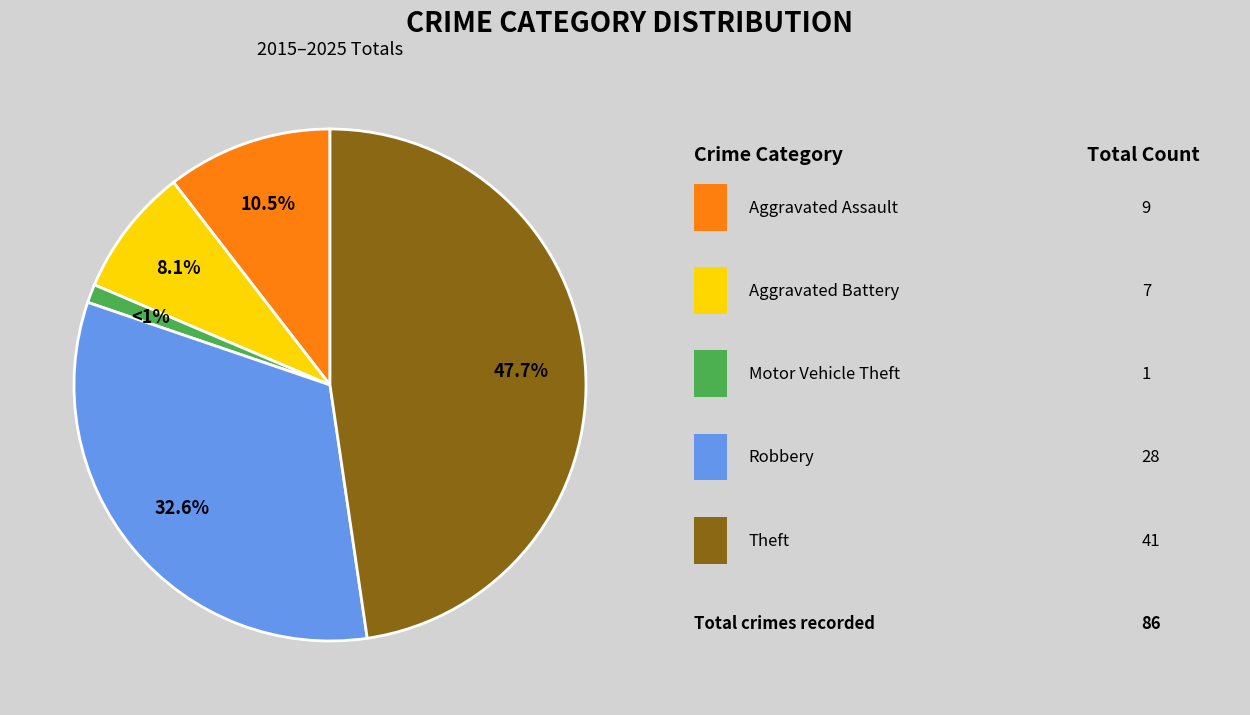

Does any single category account for the majority?

No